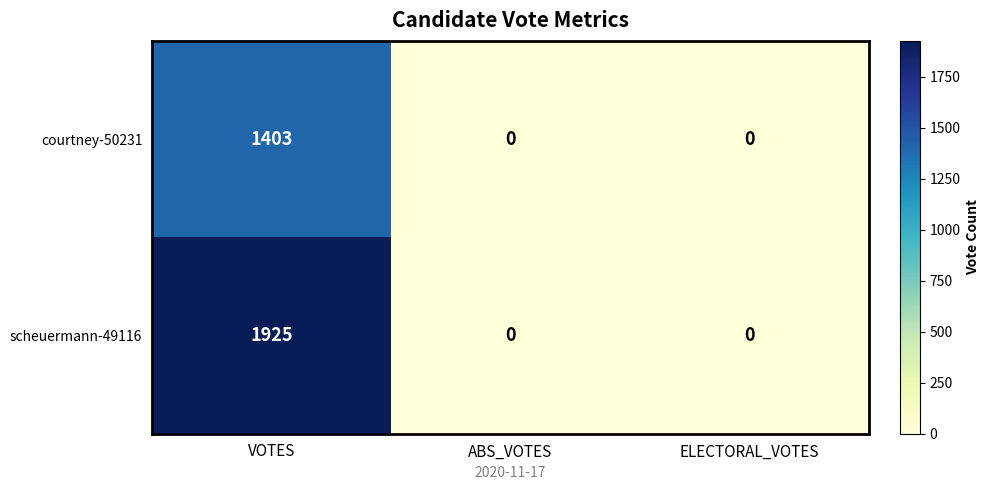

The value of courtney-50231 at VOTES is 410. True or false?

False